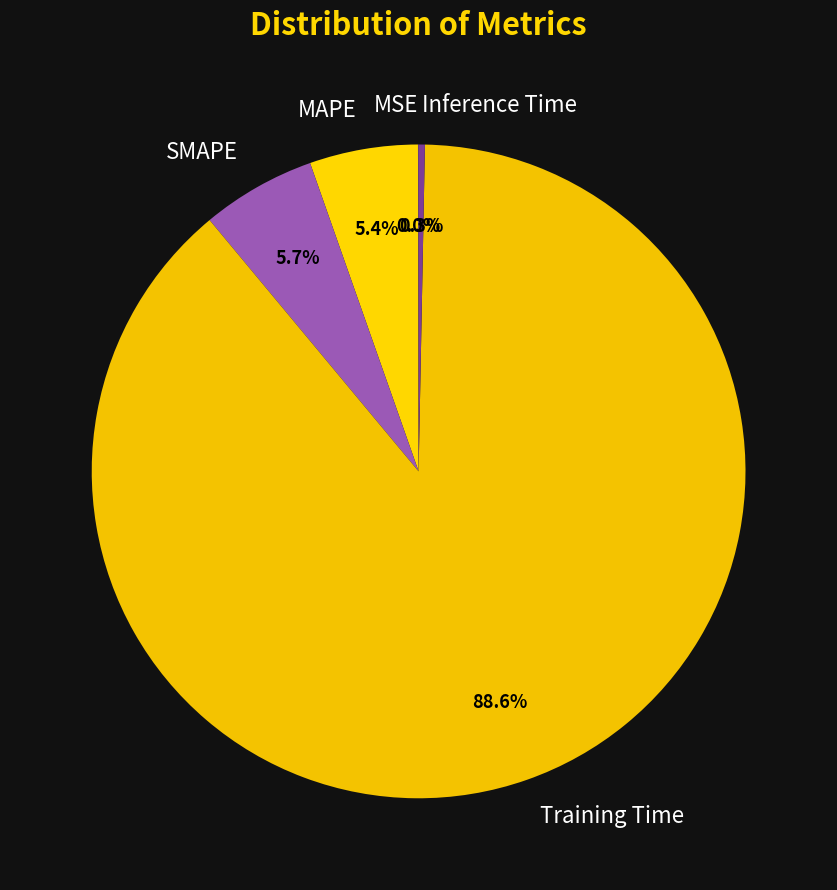

Is it true that Inference Time is 0% of the pie?

True